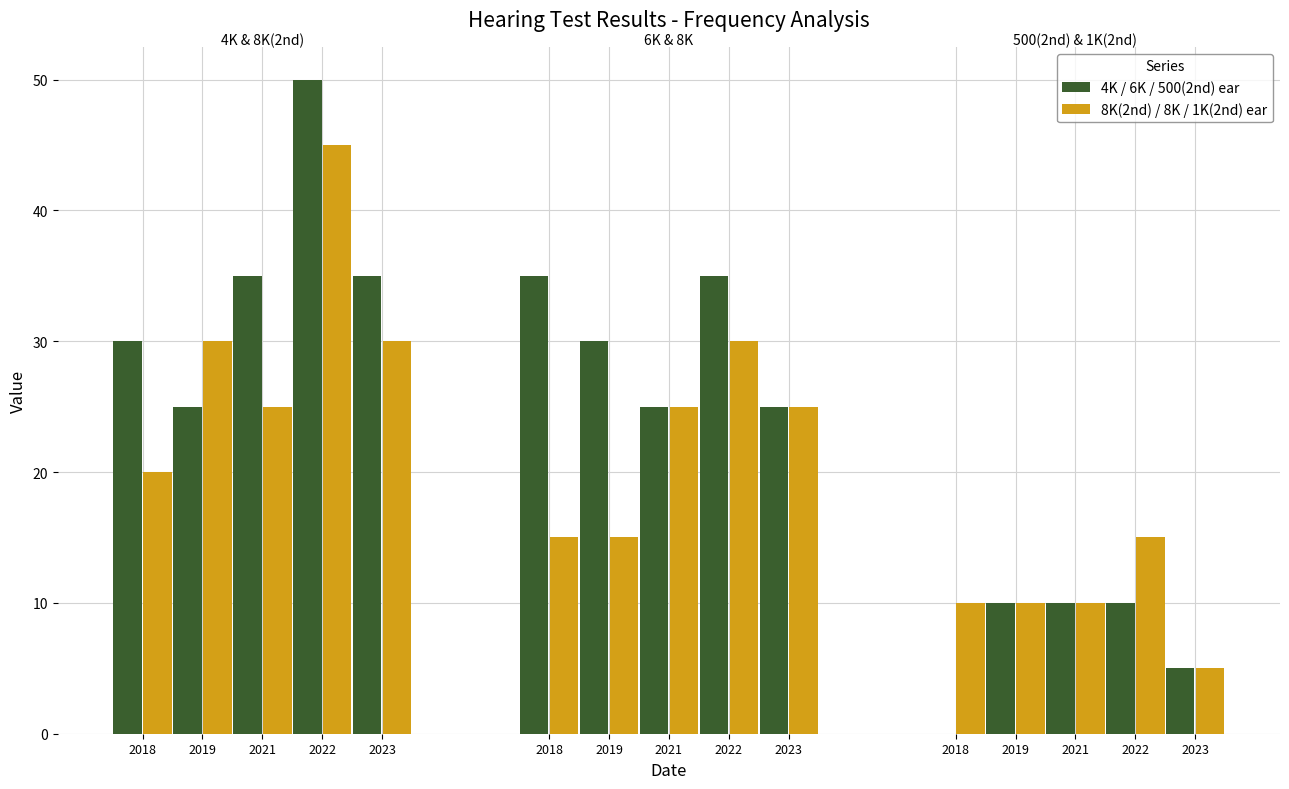

The 8K series shows 35 at 5/2/2023. True or false?

False